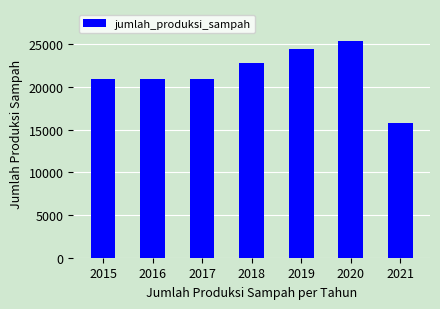

What is the ratio of the value at 2016 to the value at 2021?

1.3